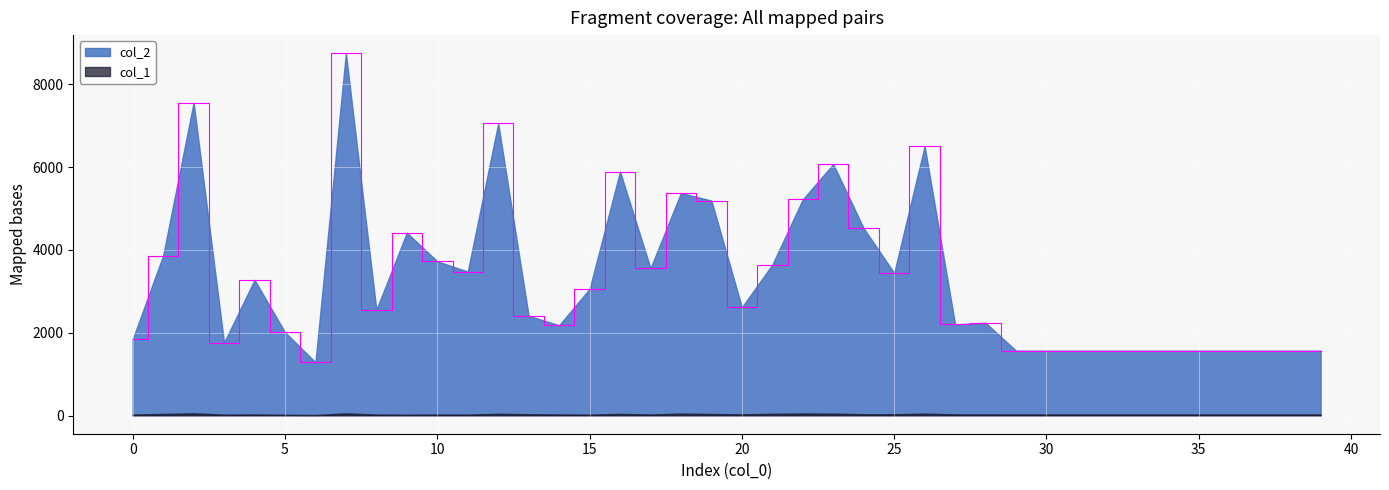

What is the average value?

3323